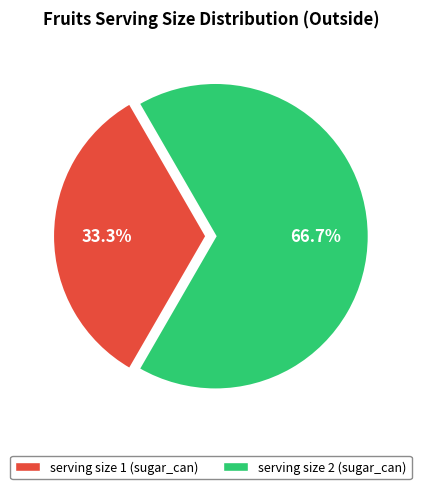

To the nearest percent, what is the average slice percentage?

50%